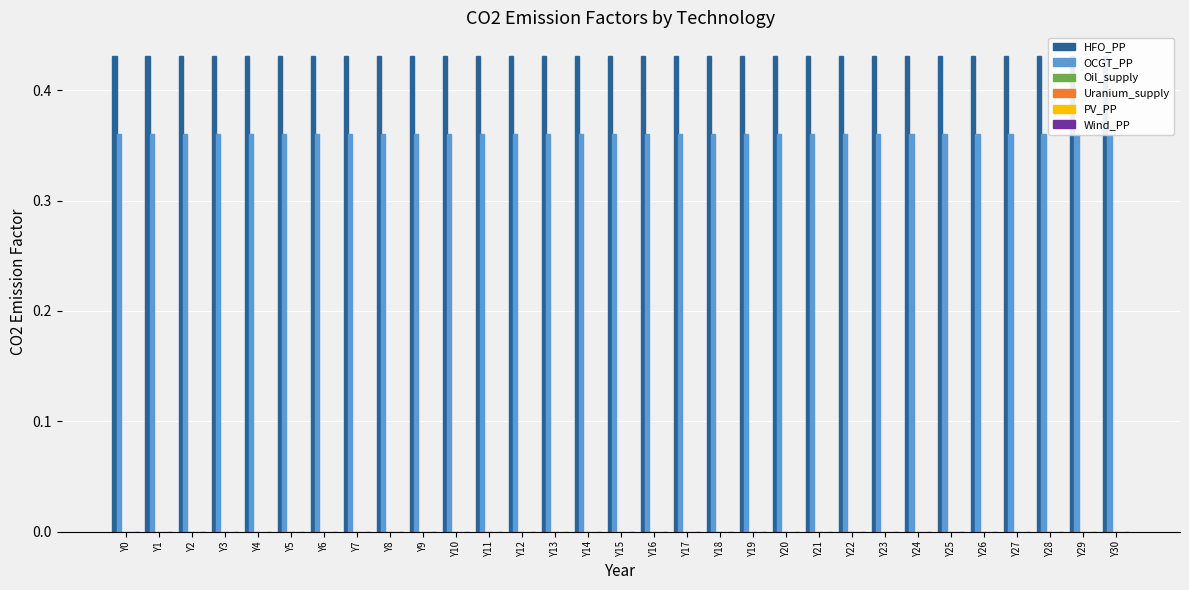

Rank the categories by Wind_PP value from highest to lowest.

Y0, Y1, Y2, Y3, Y4, Y5, Y6, Y7, Y8, Y9, Y10, Y11, Y12, Y13, Y14, Y15, Y16, Y17, Y18, Y19, Y20, Y21, Y22, Y23, Y24, Y25, Y26, Y27, Y28, Y29, Y30